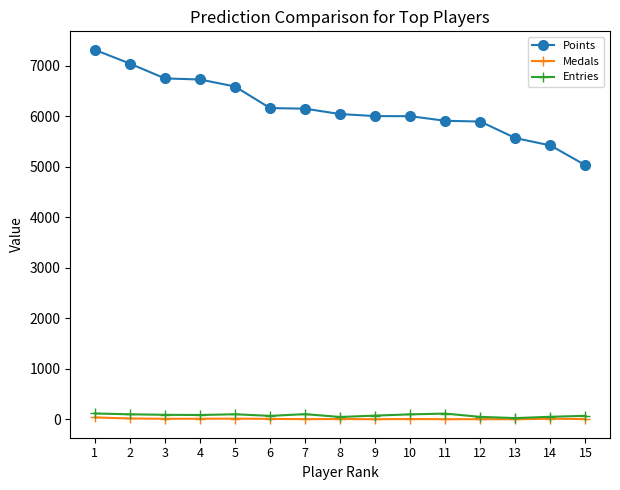

Rank the series by their maximum value, from lowest to highest.

Medals, Entries, Points